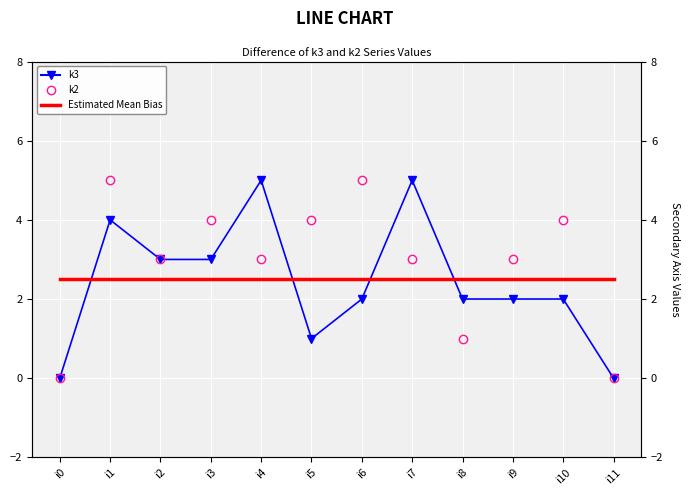

Which category has the lowest value across all series?

i0